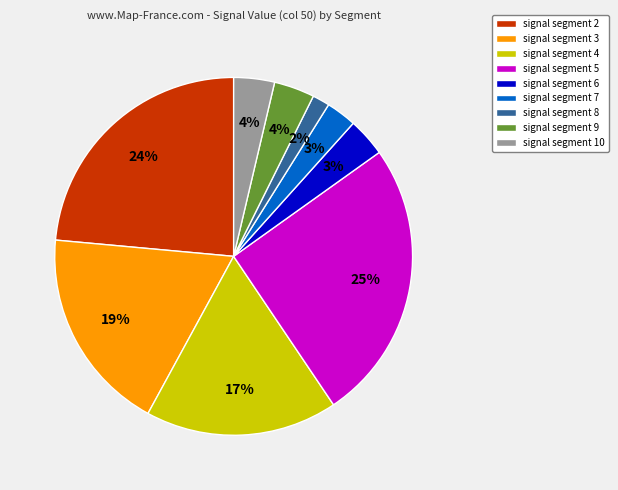

What is the smallest slice in the pie chart?

signal segment 8